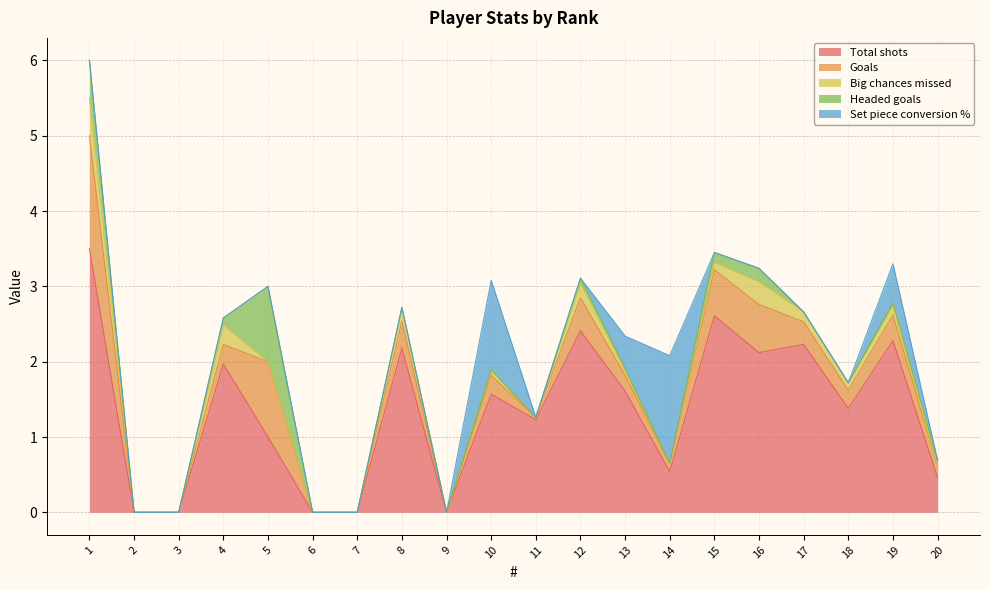

Rank the categories by Total shots value from highest to lowest.

1, 15, 12, 19, 17, 8, 16, 4, 13, 10, 18, 11, 5, 14, 20, 2, 3, 6, 7, 9